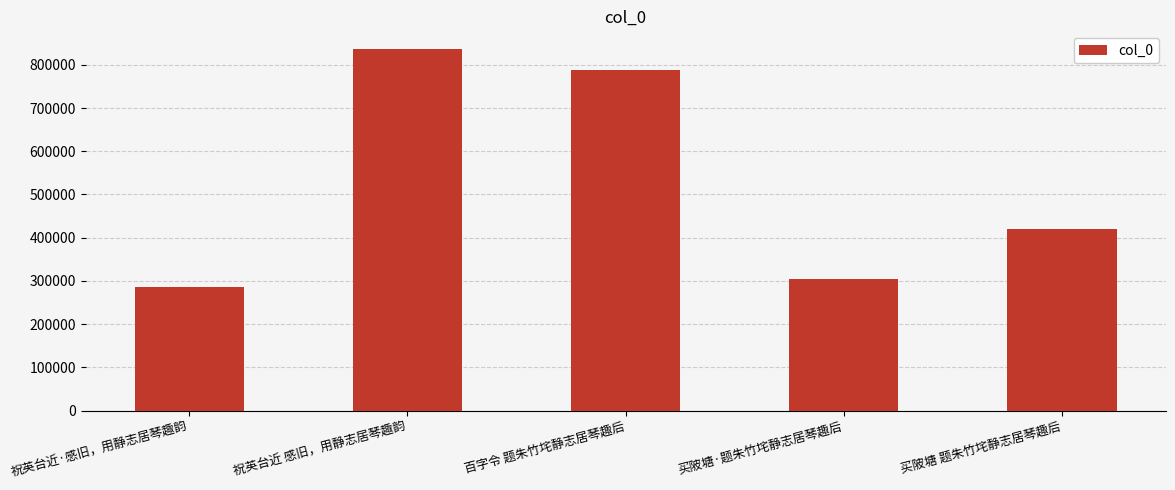

What is the difference between the maximum and minimum values?

550622